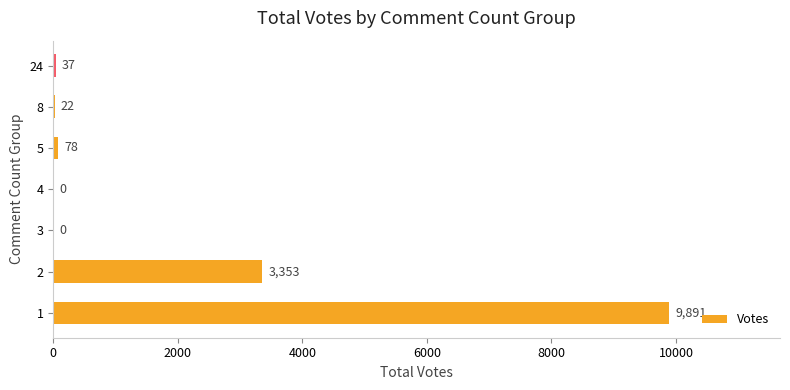

Between 8 and 4, which is larger?

8